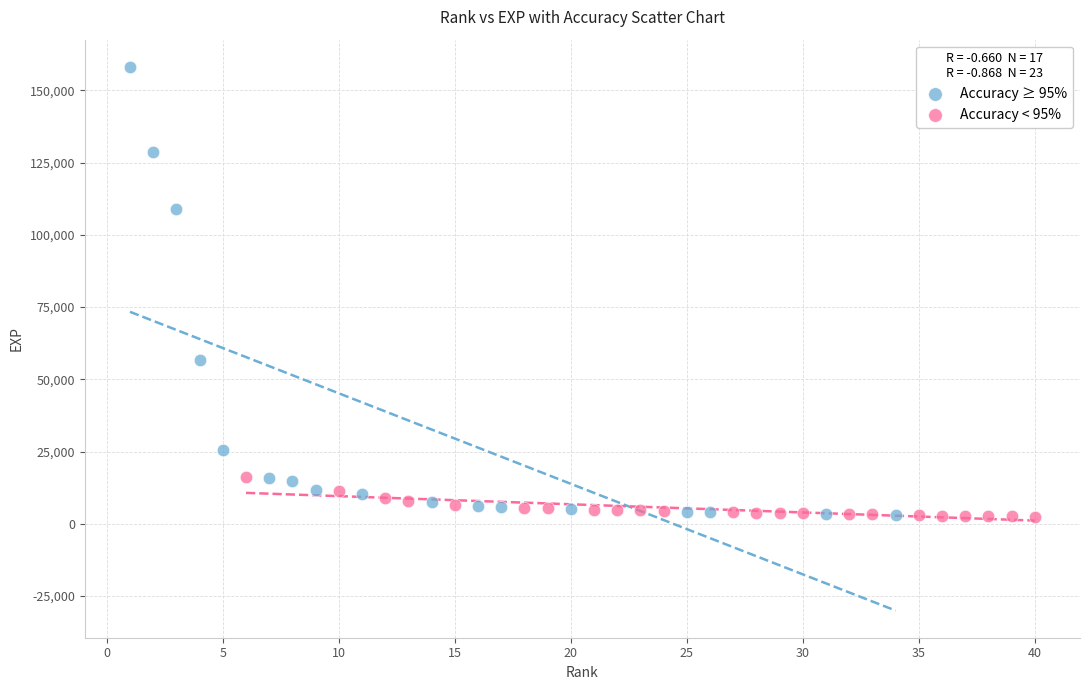

Which series reaches the maximum Y coordinate?

Accuracy ≥ 95%